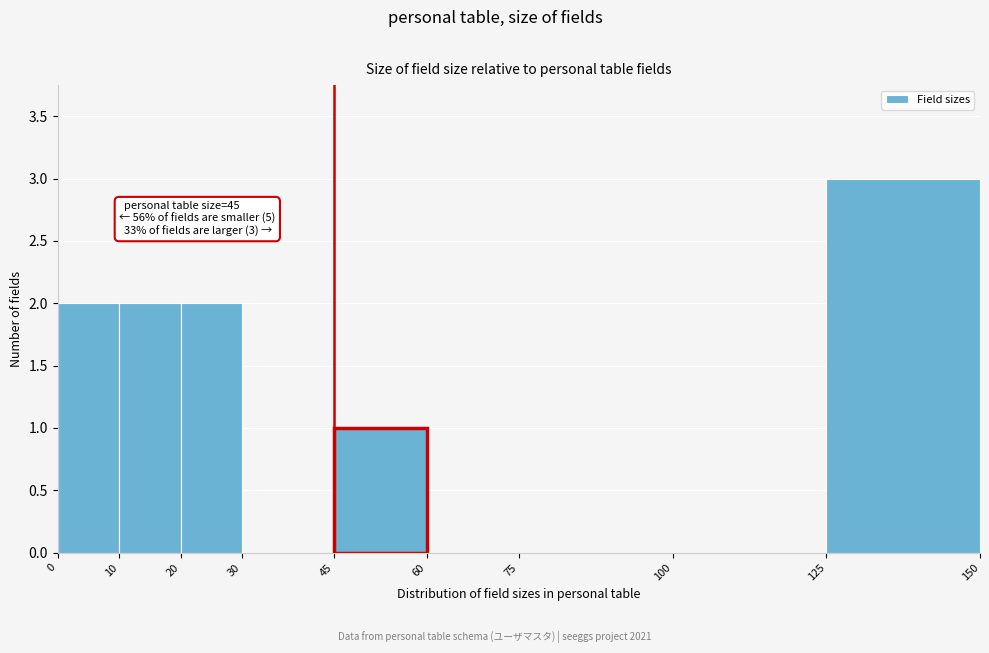

Which range on the x-axis has the tallest bar?

125 to 150